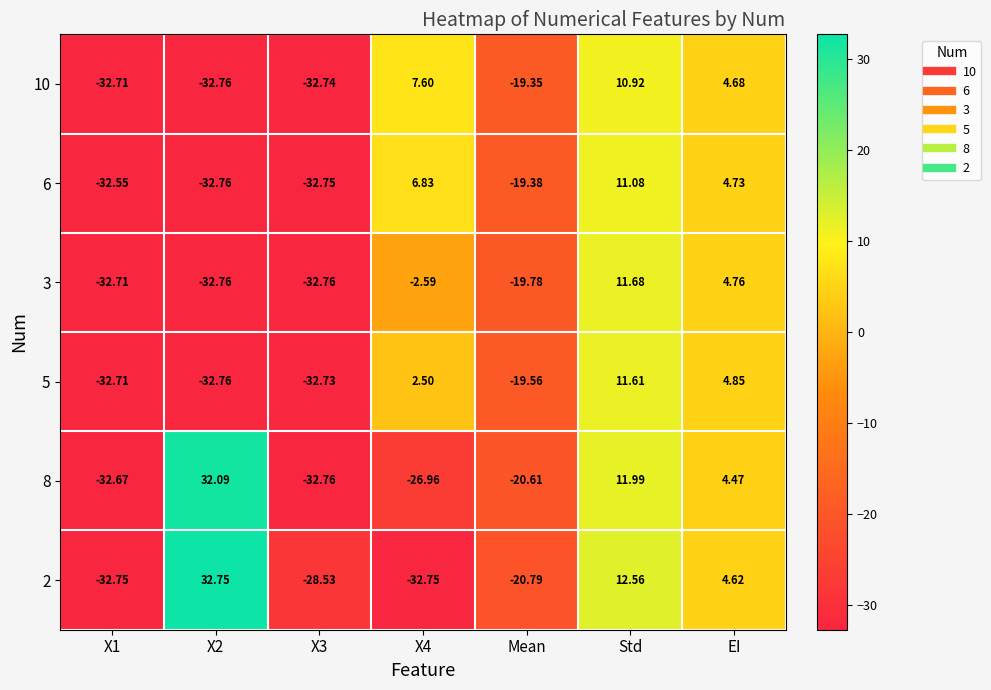

How many series are shown in this chart?

6